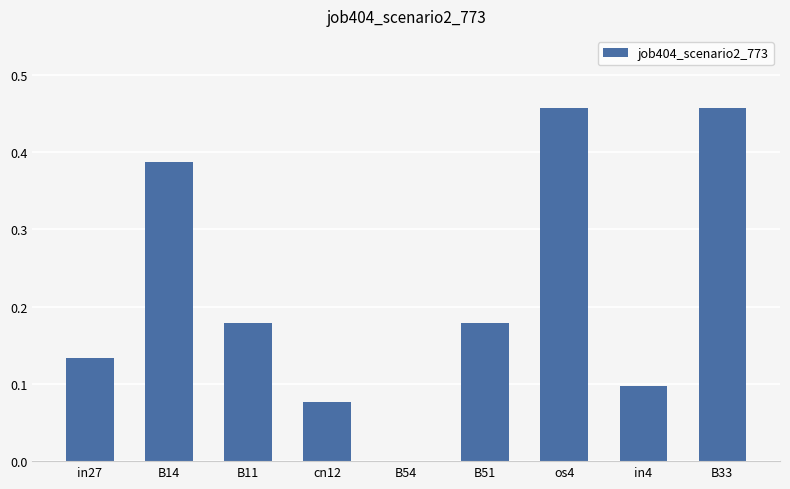

What is the sum of all values?

2.0